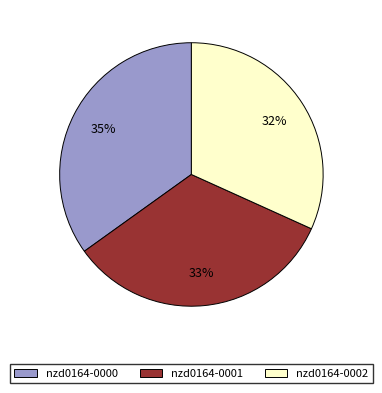

Combined, do nzd0164-0002 and nzd0164-0001 account for over 50%?

Yes